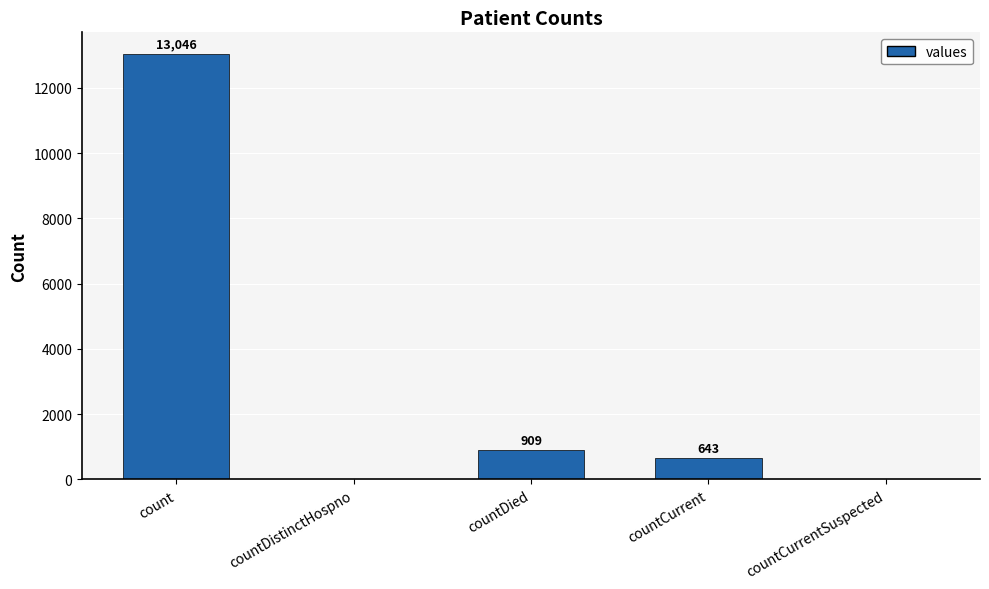

Reading left to right, transcribe all the data shown in this chart.

13046	0	909	643	0